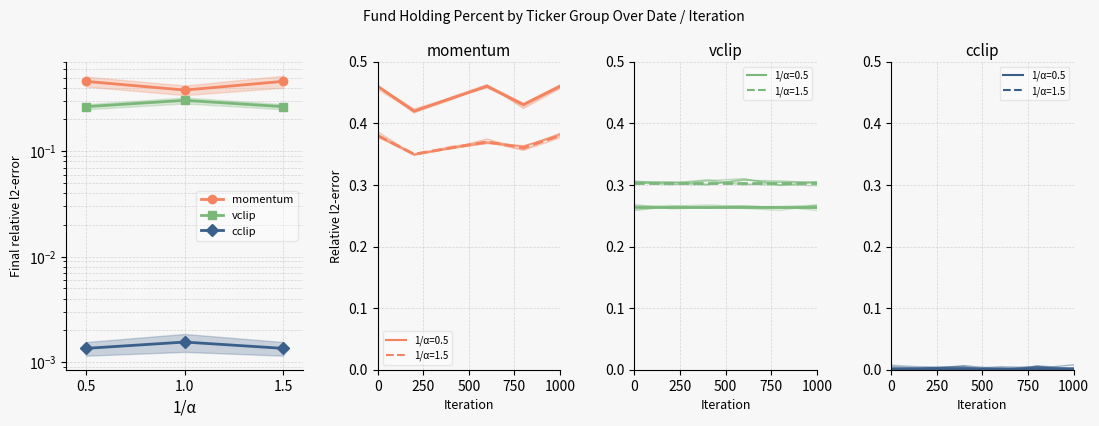

What are all the series names shown in the legend?

momentum, vclip, cclip